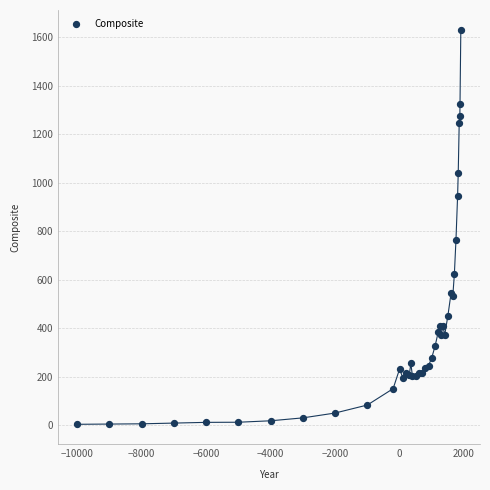

What Y value in the scatter plot is closest to 817?

765.2